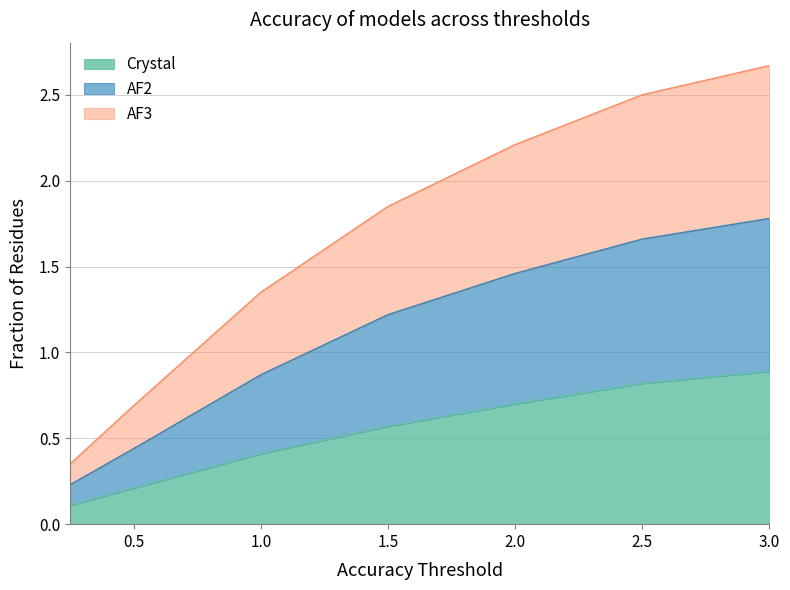

True or false: Crystal has more than 2 points higher than both neighbors.

False